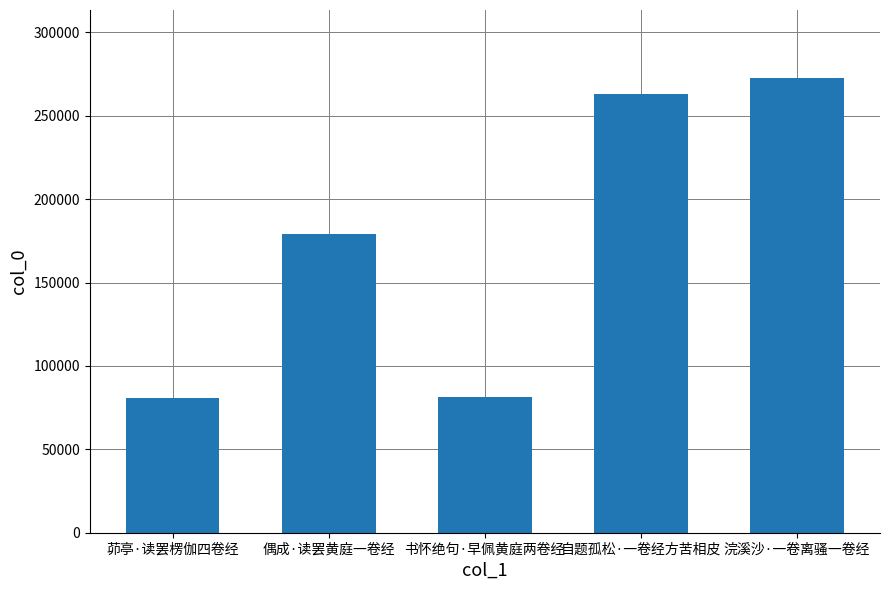

What is the minimum value shown in the chart?

80827